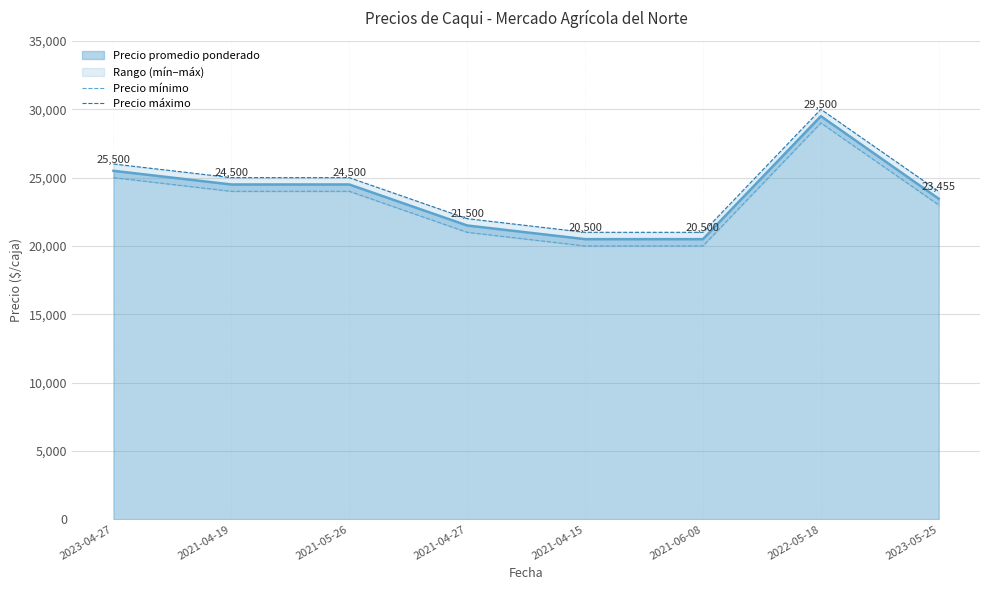

What is the label of the 1st point from the right?

2023-05-25